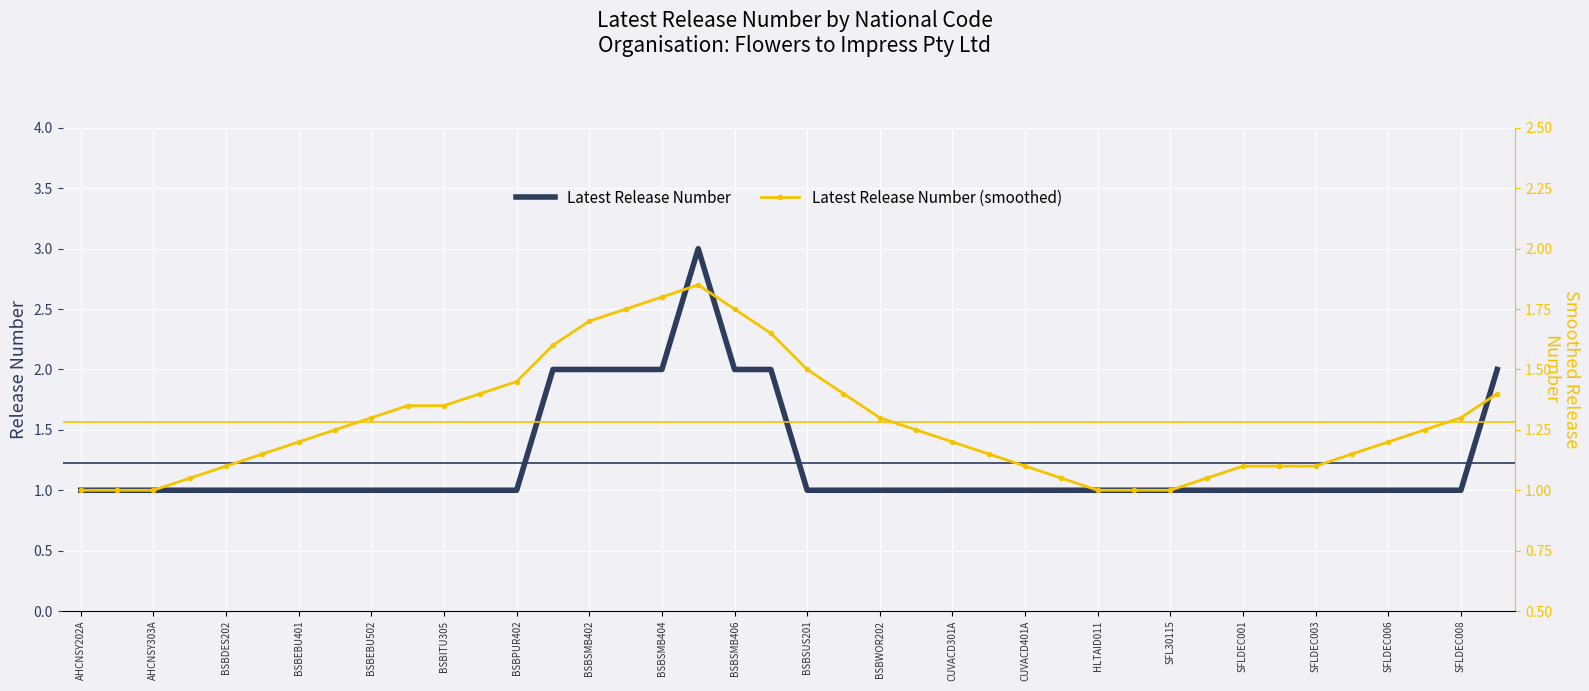

True or false: Latest Release Number has a value of 4 at BSBSMB402.

False